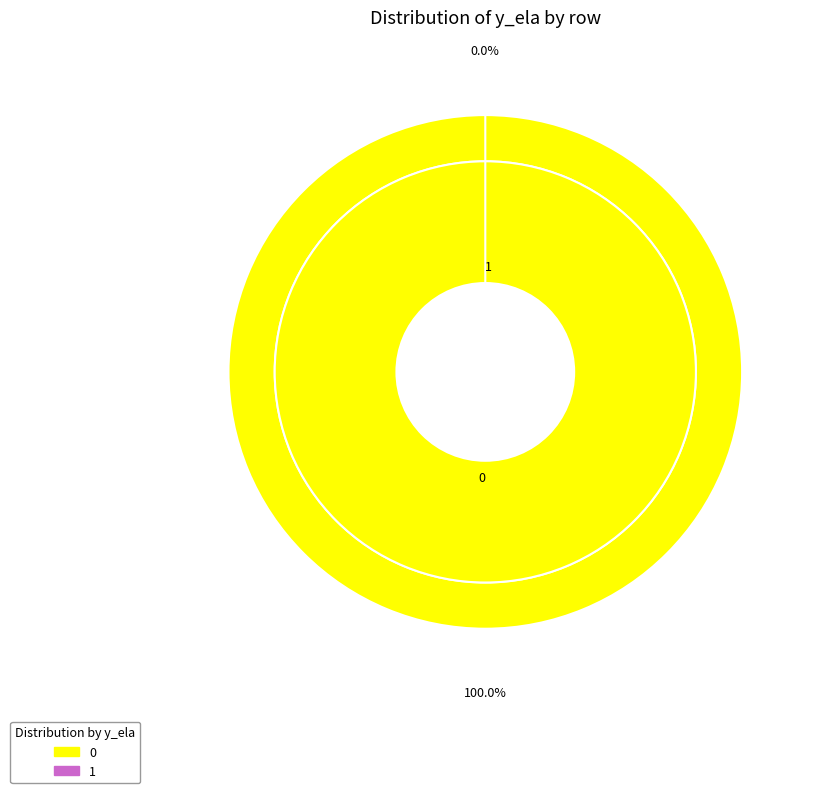

Do 0 and 1 together represent more than half of the pie?

Yes